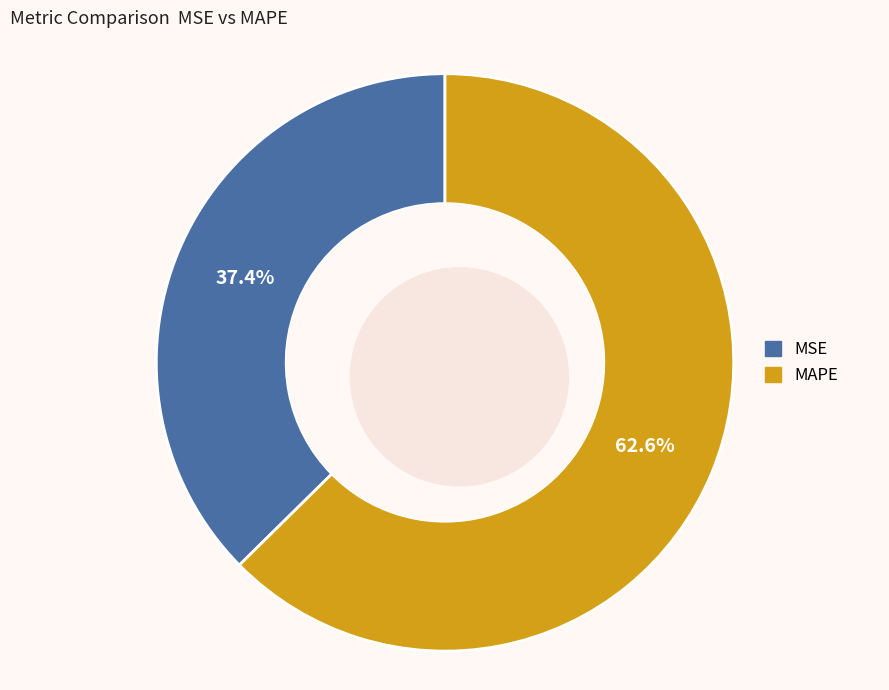

Is it true that MSE is 37% of the pie?

True